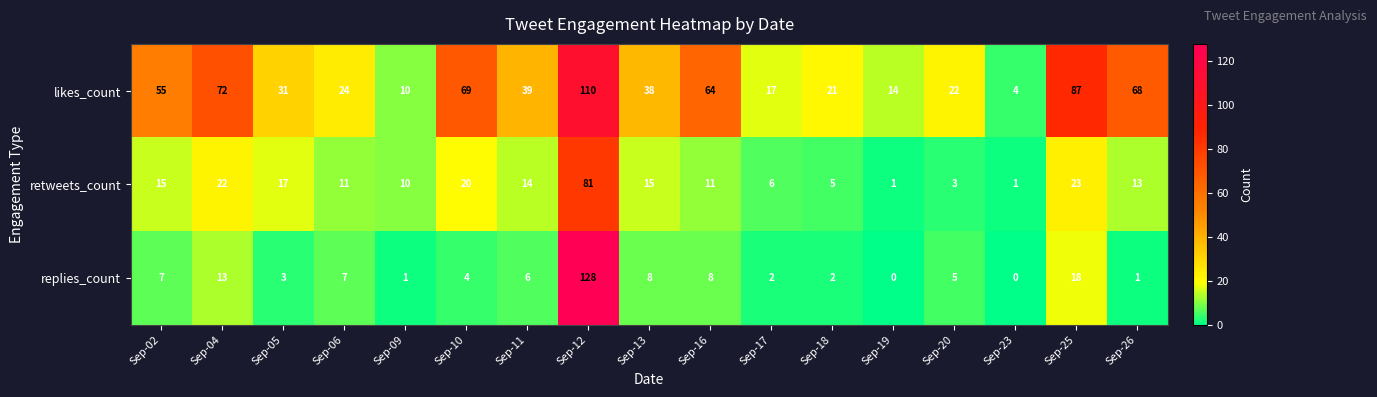

Rank the series by their maximum value, from highest to lowest.

replies_count, likes_count, retweets_count